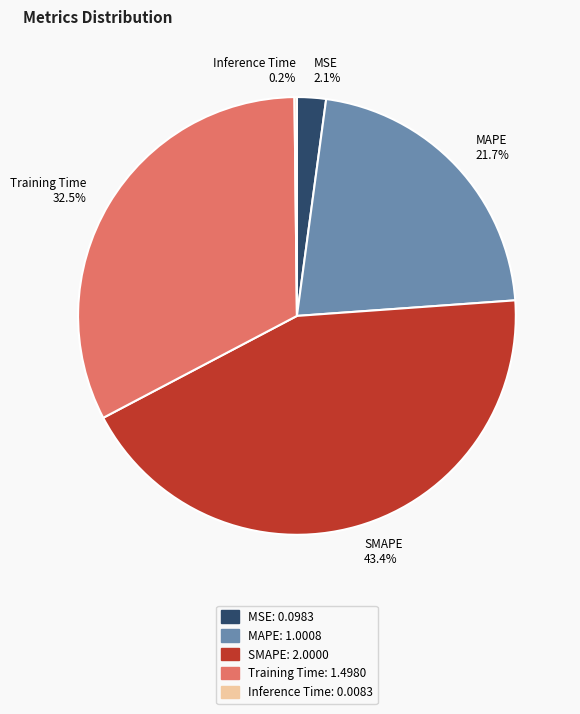

Combined, do SMAPE and MSE account for over 50%?

No